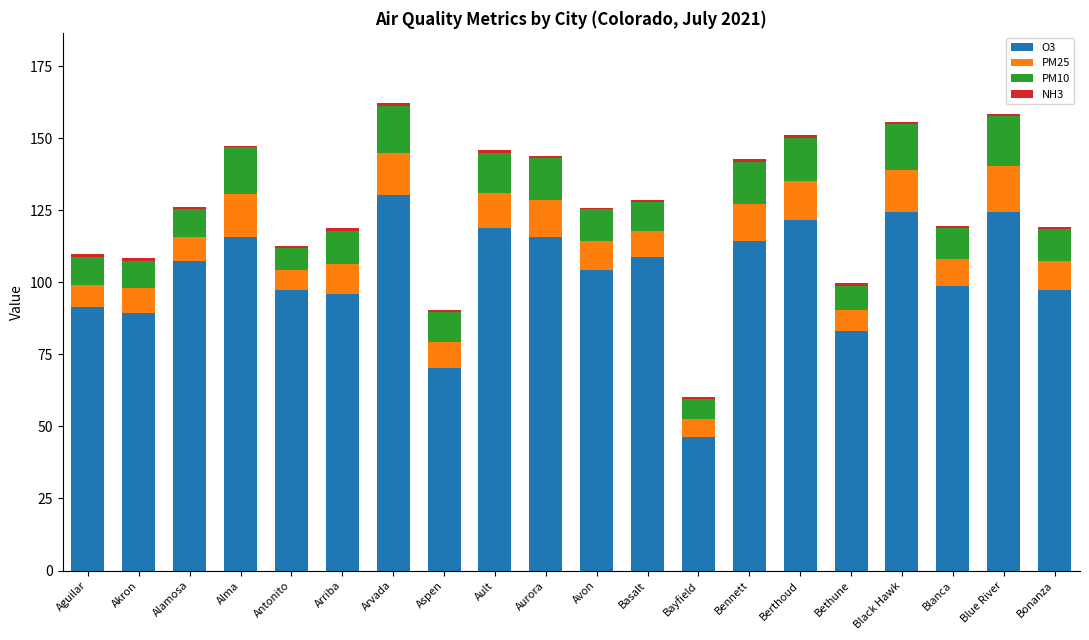

What is the sum of all O3 values?

2055.7